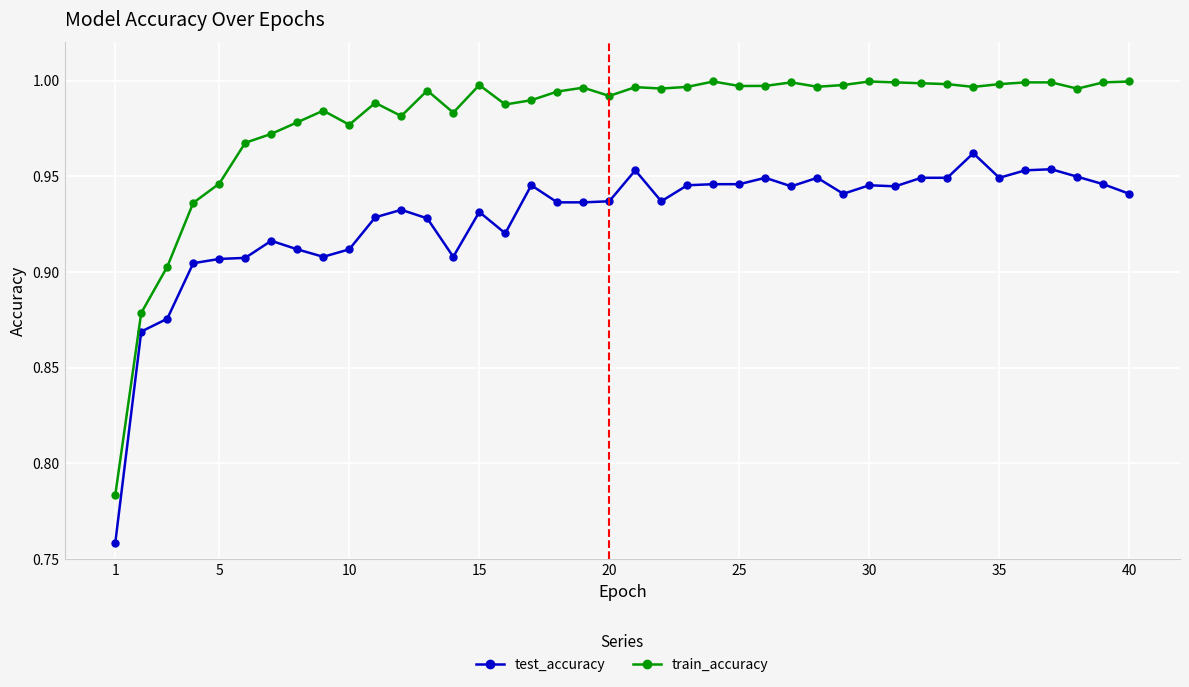

Rank the series by their average value, from highest to lowest.

train_accuracy, test_accuracy